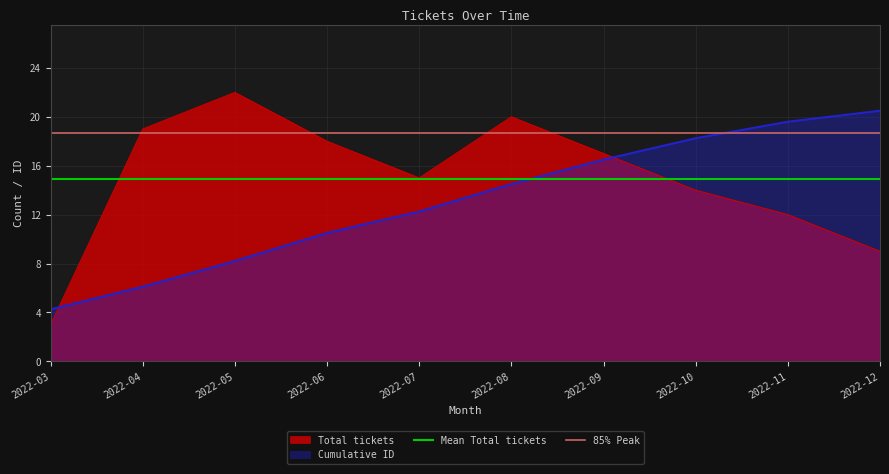

What is the highest value of the Cumulative ID series?

20.5